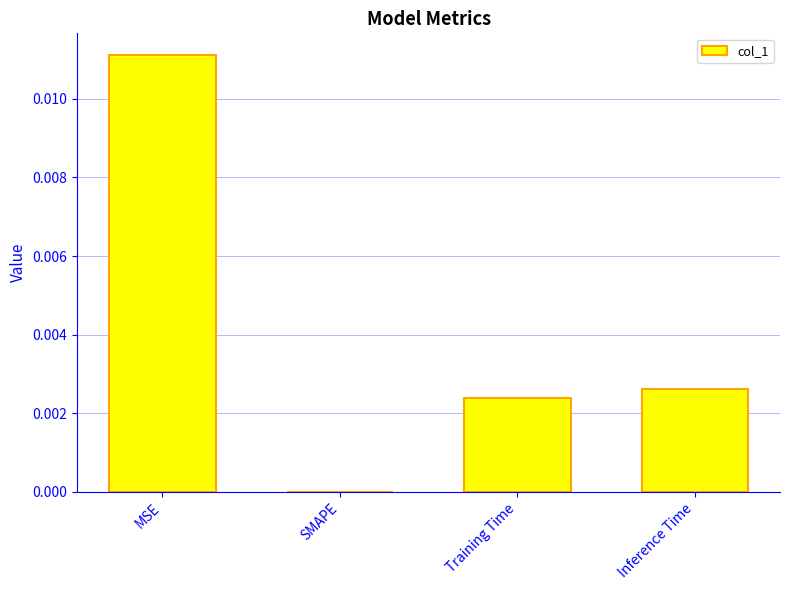

The chart shows a value of 0.0 at Training Time. True or false?

True